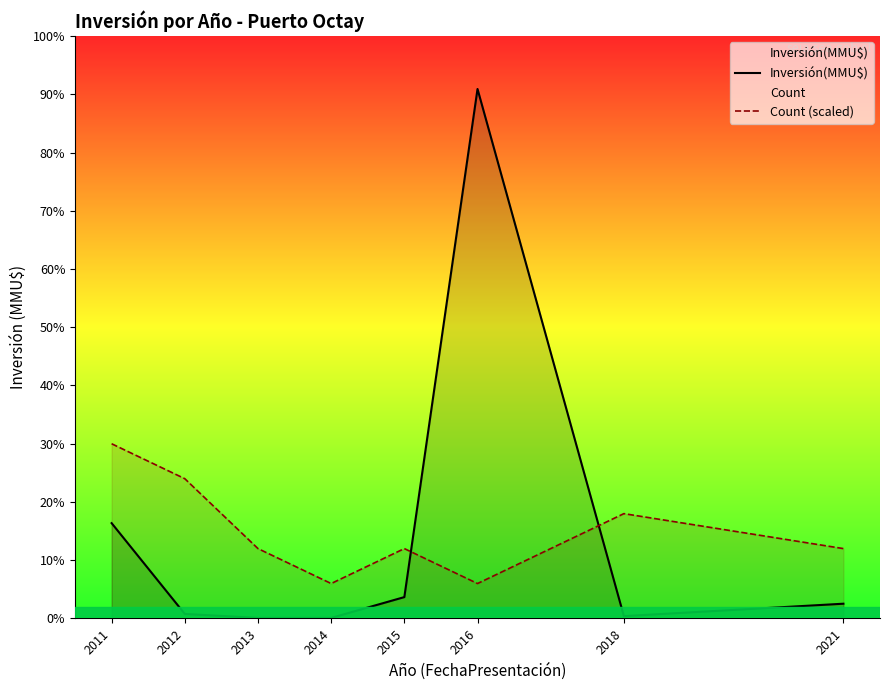

What is the difference between the maximum and minimum values in the Inversión(MMU$) series?

259737